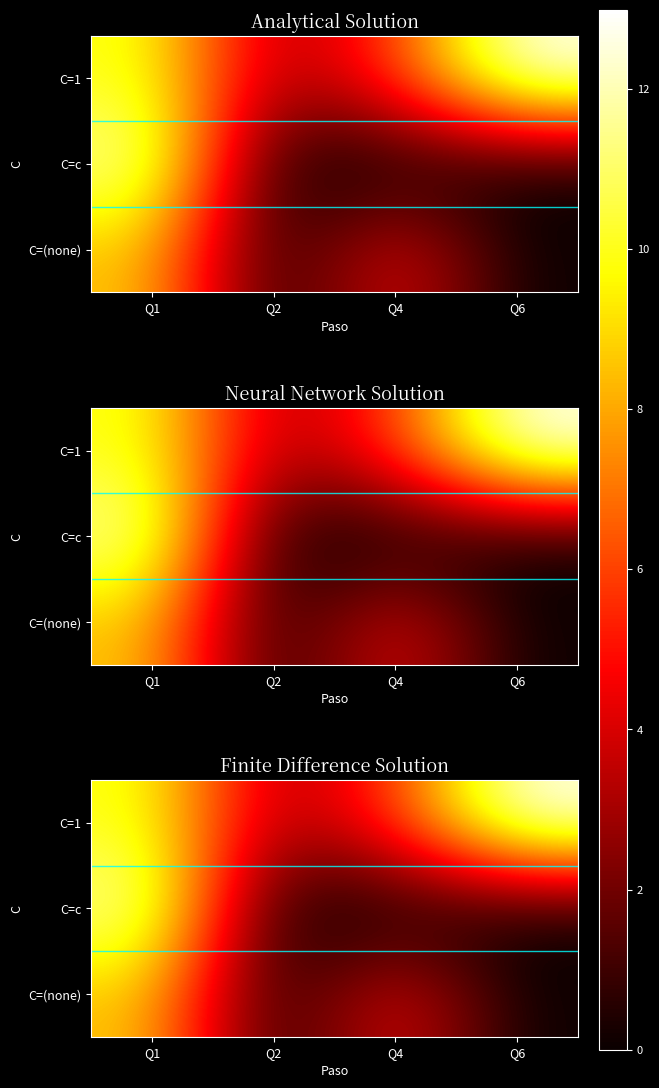

What is the highest value of the C=1 series?

13.0